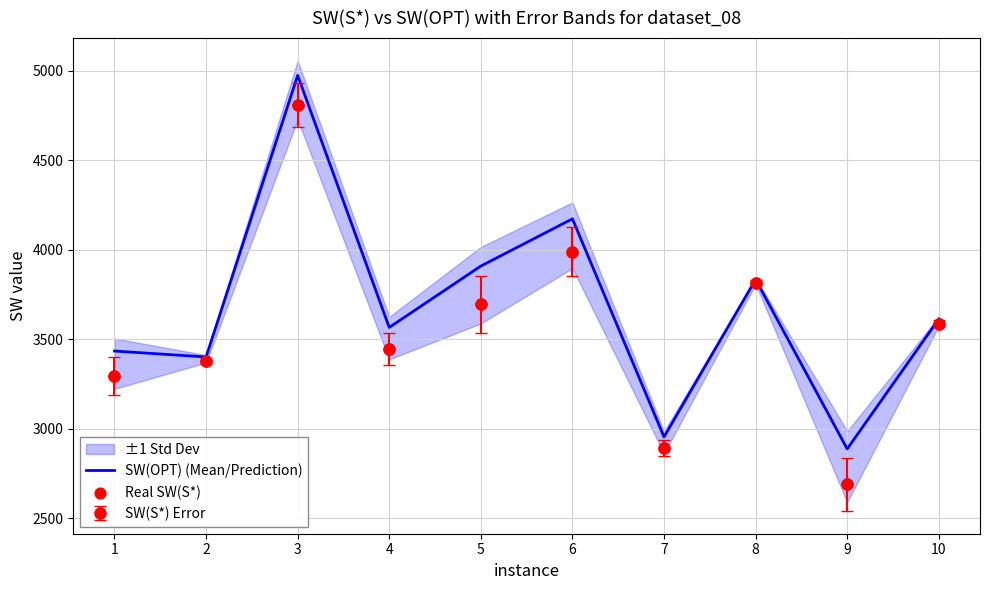

Is the value of SW(OPT) (Mean/Prediction) at 9 greater than the value of Real SW(S*) at 2?

No